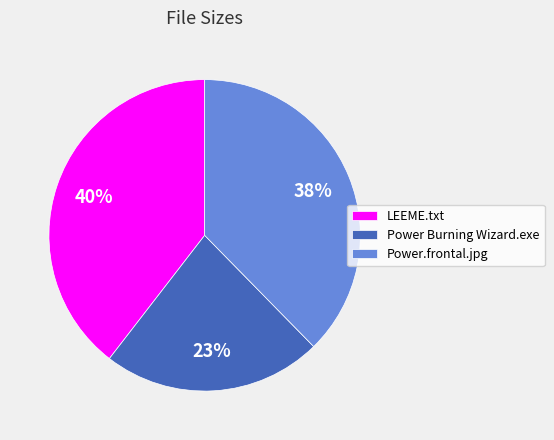

How many segments does this pie chart have?

3